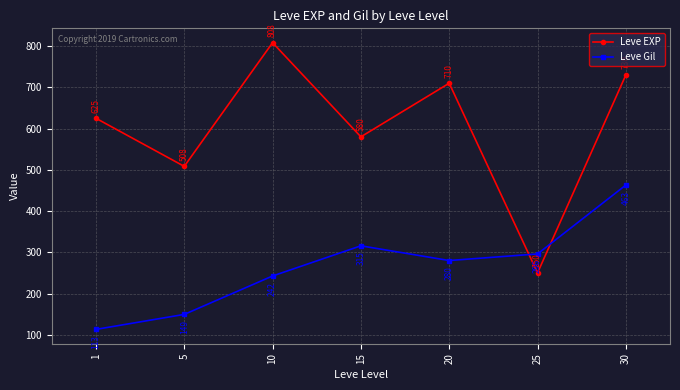

Is the value of Leve EXP at 20 greater than the value of Leve Gil at 10?

Yes